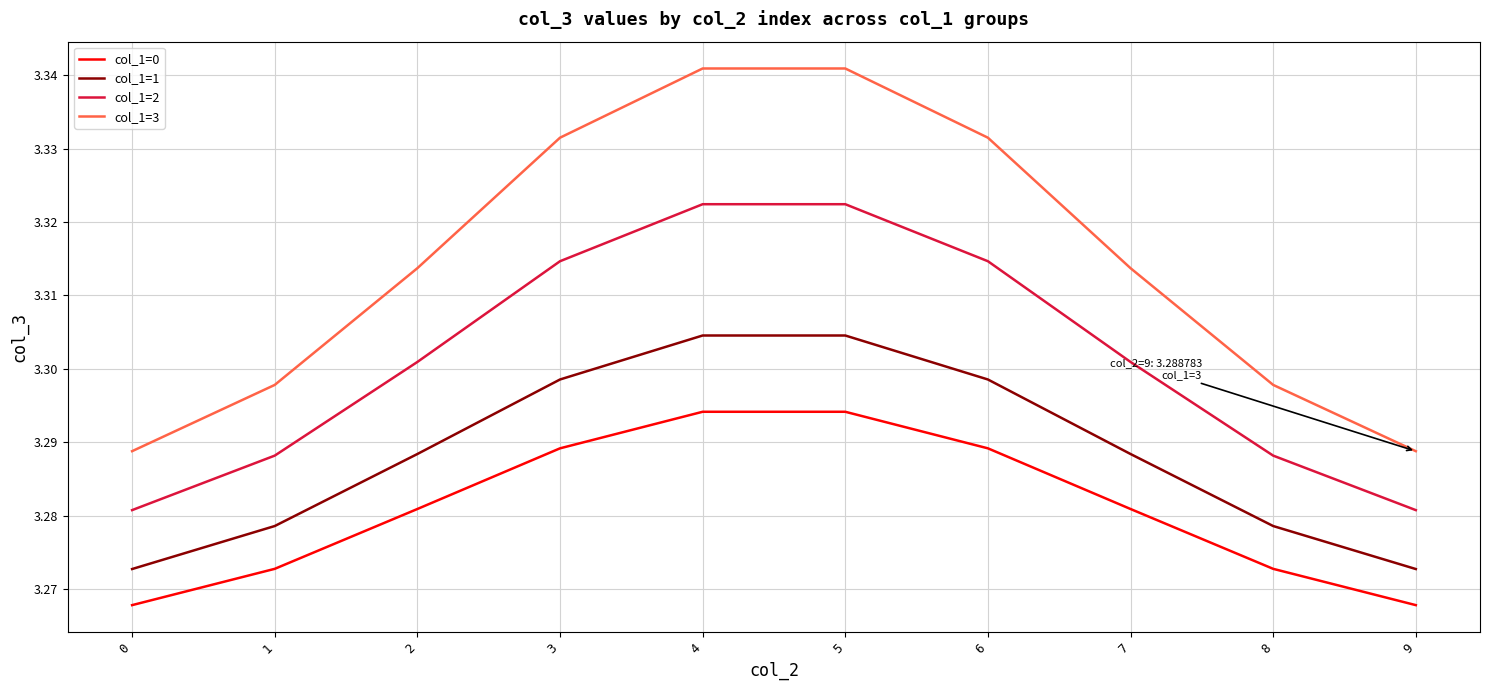

What are all the series names shown in the legend?

col_1=0, col_1=1, col_1=2, col_1=3